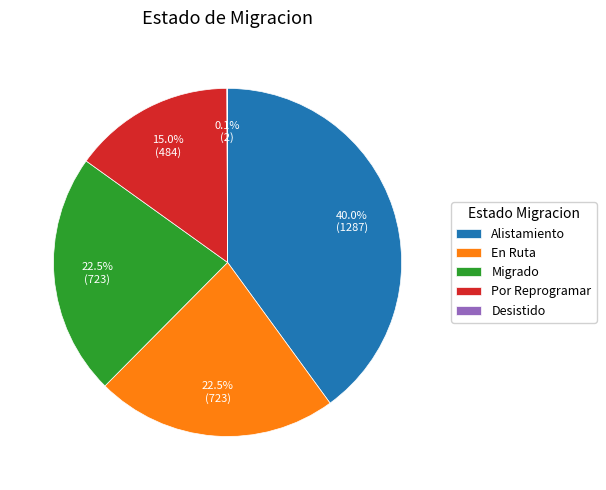

Do Por Reprogramar and Alistamiento together represent more than half of the pie?

Yes